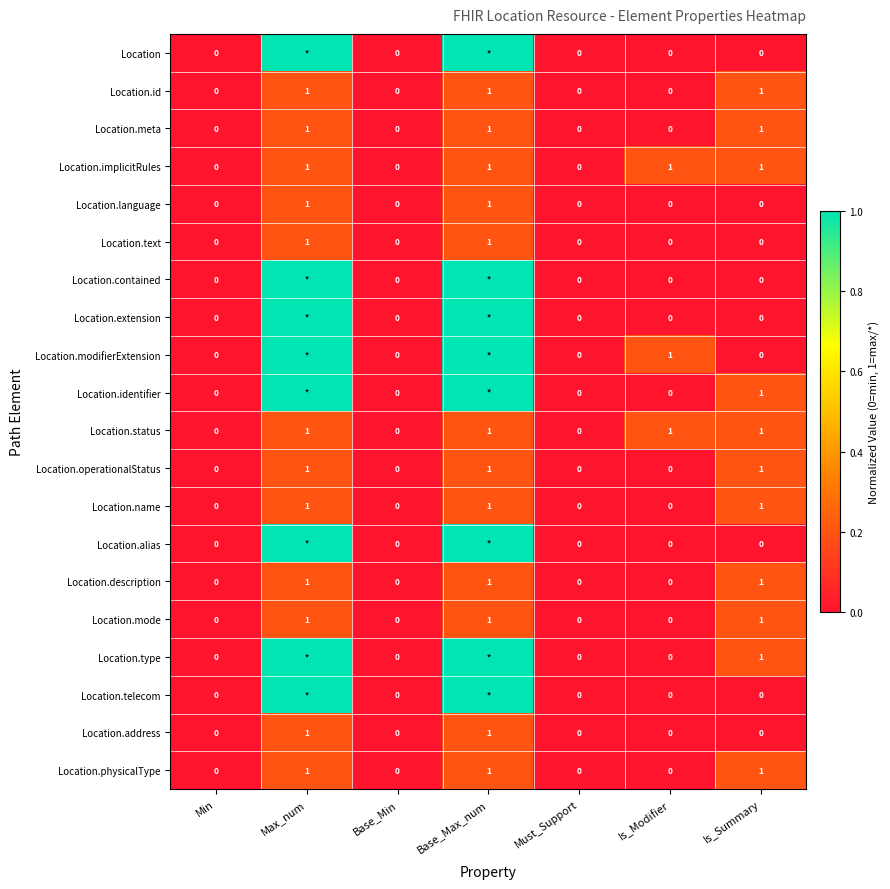

Is it true that Location.mode equals 1 at Is_Summary?

True